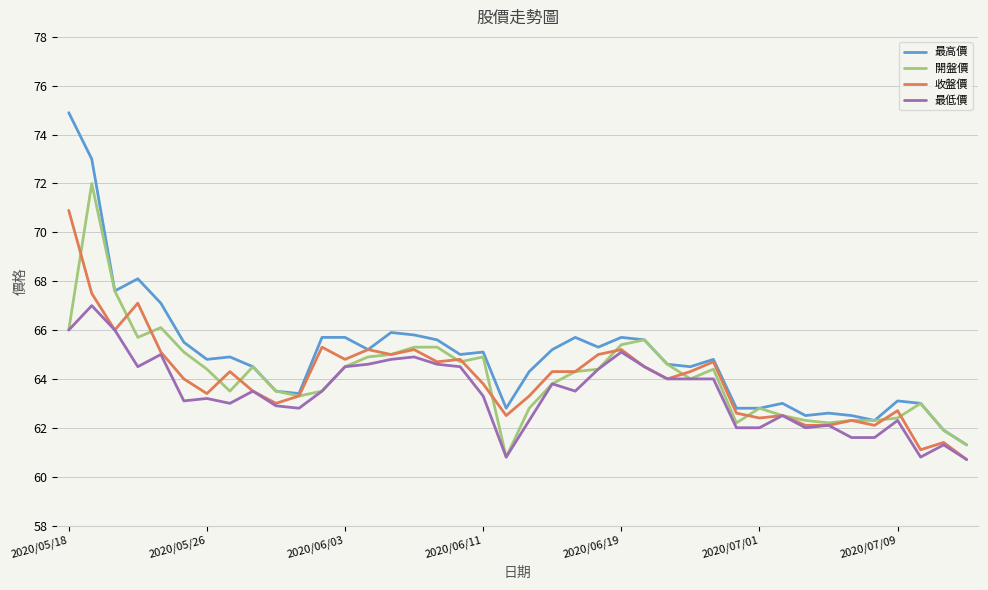

Which series has the largest total across all categories?

最高價